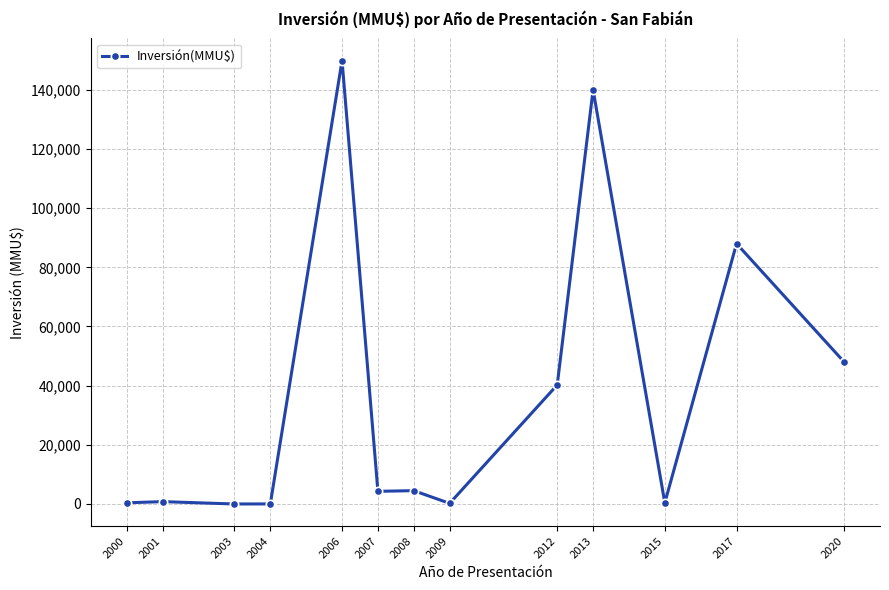

What is the difference between the maximum and minimum values?

149880